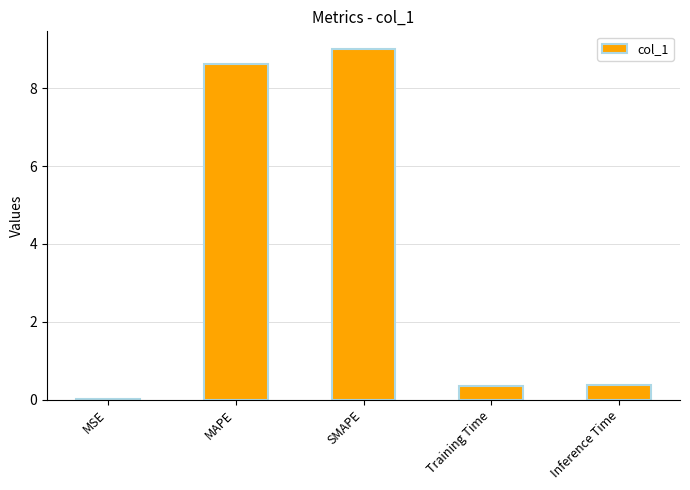

What is the sum of all values?

18.4